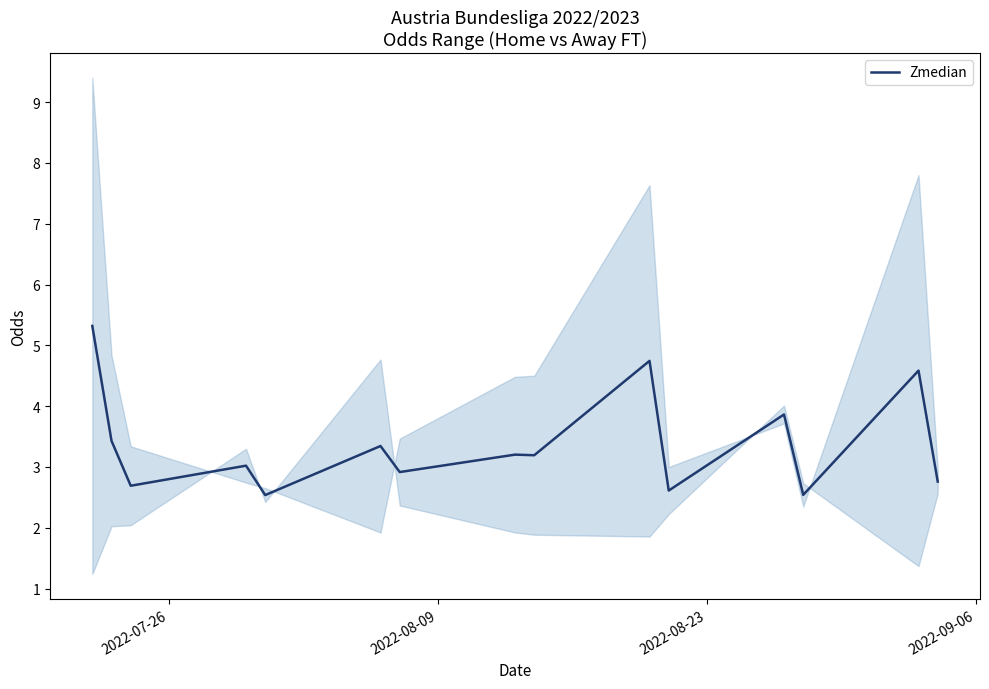

How many data points are less than 3?

6